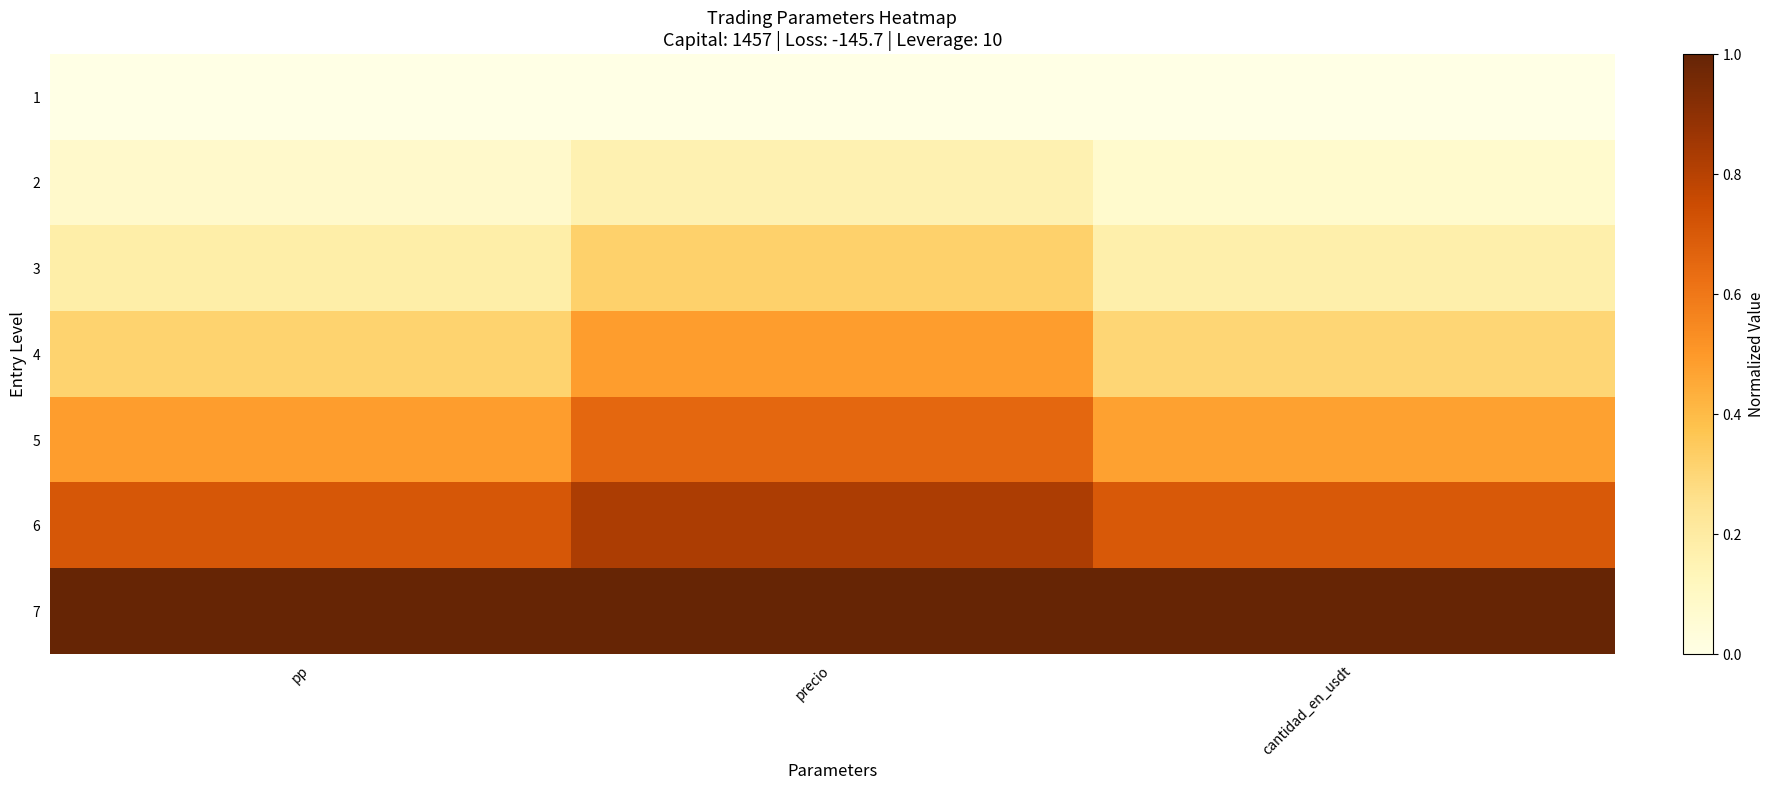

At how many categories does at least one series exceed 0?

3